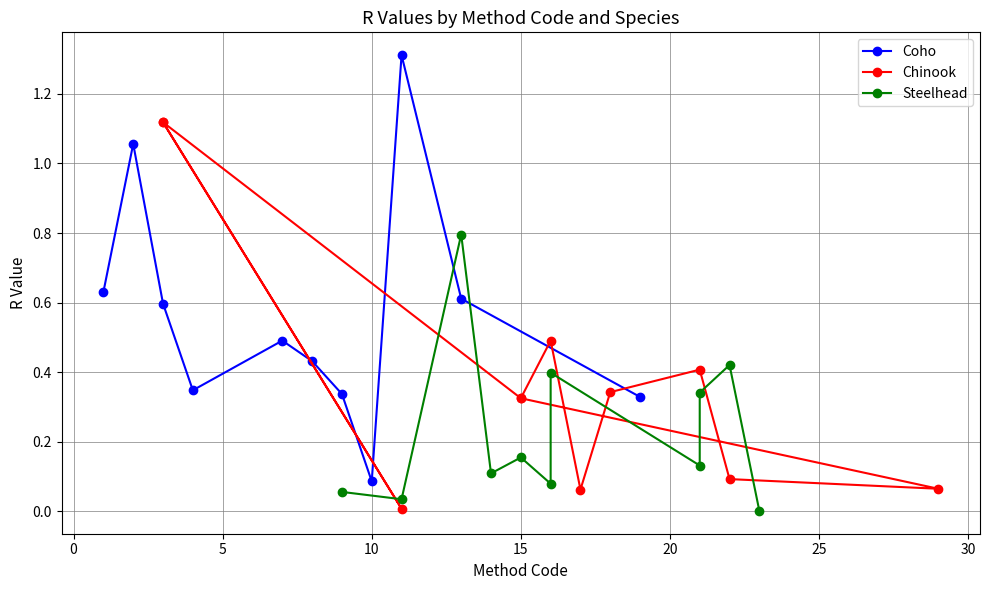

True or false: Coho has more than 1 interior local peaks.

True